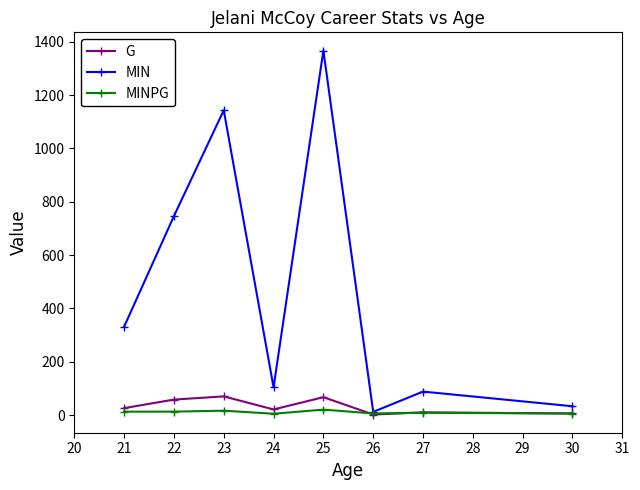

Which series has the largest range (max minus min)?

MIN